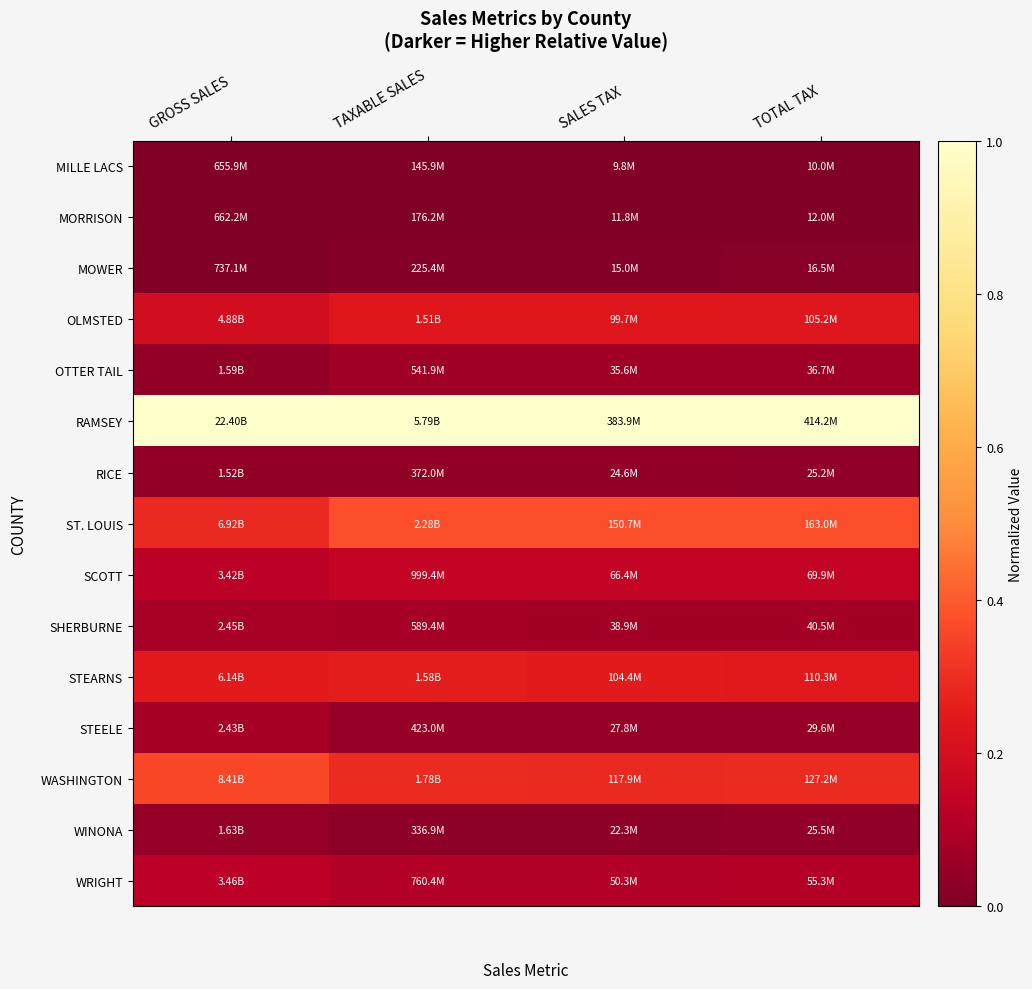

Reading left to right, transcribe all the data shown in this chart.

MILLE LACS: GROSS SALES=0.0	TAXABLE SALES=0.0	SALES TAX=0.0	TOTAL TAX=0.0
MORRISON: GROSS SALES=0.0	TAXABLE SALES=0.0	SALES TAX=0.0	TOTAL TAX=0.0
MOWER: GROSS SALES=0.0	TAXABLE SALES=0.0	SALES TAX=0.0	TOTAL TAX=0.0
OLMSTED: GROSS SALES=0.2	TAXABLE SALES=0.2	SALES TAX=0.2	TOTAL TAX=0.2
OTTER TAIL: GROSS SALES=0.0	TAXABLE SALES=0.1	SALES TAX=0.1	TOTAL TAX=0.1
RAMSEY: GROSS SALES=1.0	TAXABLE SALES=1.0	SALES TAX=1.0	TOTAL TAX=1.0
RICE: GROSS SALES=0.0	TAXABLE SALES=0.0	SALES TAX=0.0	TOTAL TAX=0.0
ST. LOUIS: GROSS SALES=0.3	TAXABLE SALES=0.4	SALES TAX=0.4	TOTAL TAX=0.4
SCOTT: GROSS SALES=0.1	TAXABLE SALES=0.2	SALES TAX=0.2	TOTAL TAX=0.1
SHERBURNE: GROSS SALES=0.1	TAXABLE SALES=0.1	SALES TAX=0.1	TOTAL TAX=0.1
STEARNS: GROSS SALES=0.3	TAXABLE SALES=0.3	SALES TAX=0.3	TOTAL TAX=0.2
STEELE: GROSS SALES=0.1	TAXABLE SALES=0.0	SALES TAX=0.0	TOTAL TAX=0.0
WASHINGTON: GROSS SALES=0.4	TAXABLE SALES=0.3	SALES TAX=0.3	TOTAL TAX=0.3
WINONA: GROSS SALES=0.0	TAXABLE SALES=0.0	SALES TAX=0.0	TOTAL TAX=0.0
WRIGHT: GROSS SALES=0.1	TAXABLE SALES=0.1	SALES TAX=0.1	TOTAL TAX=0.1